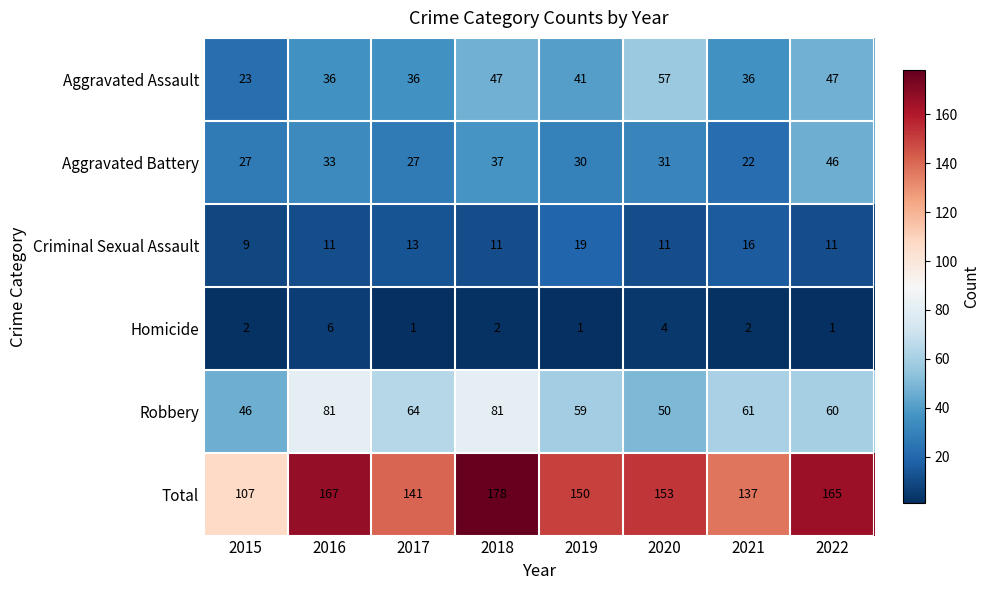

Which series changed the most between 2017 and 2022?

Total